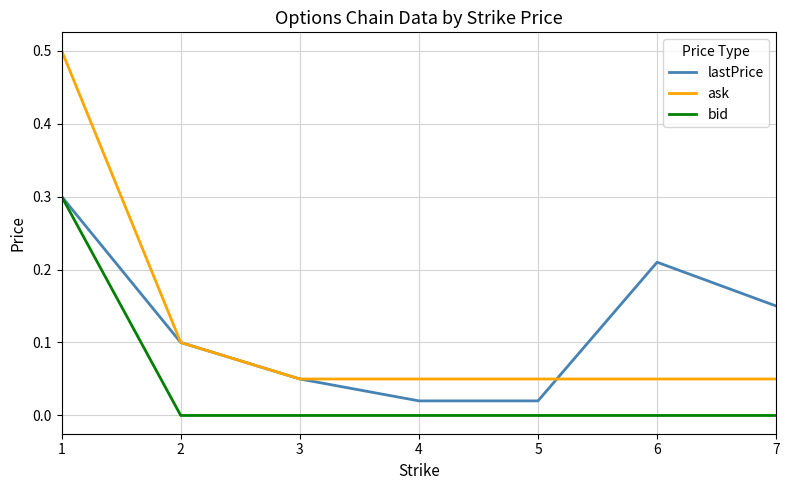

What is the greatest value displayed?

0.5